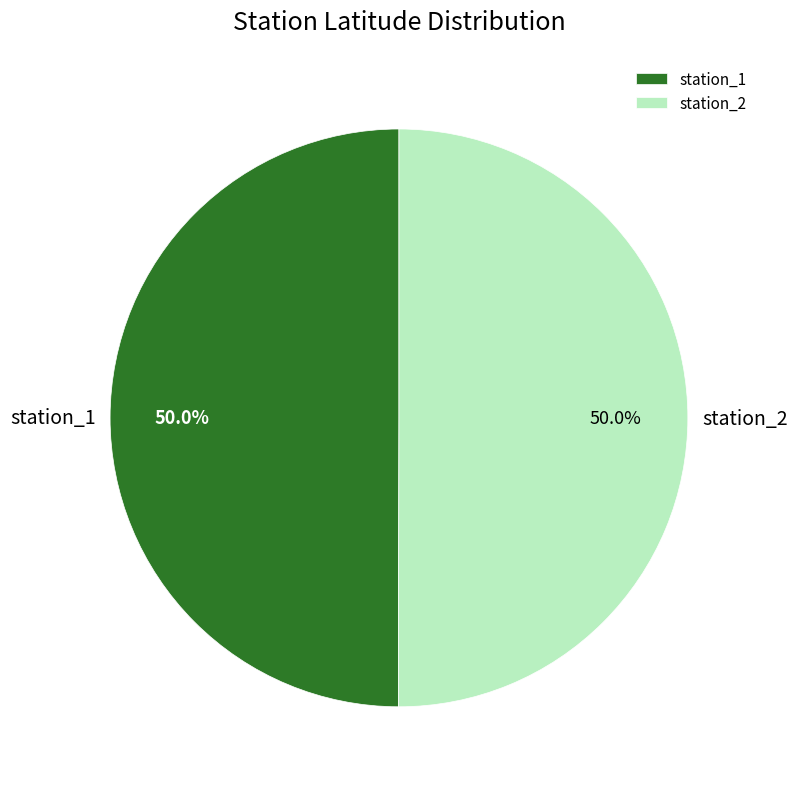

What is the total percentage of station_2 and station_1?

100.0%